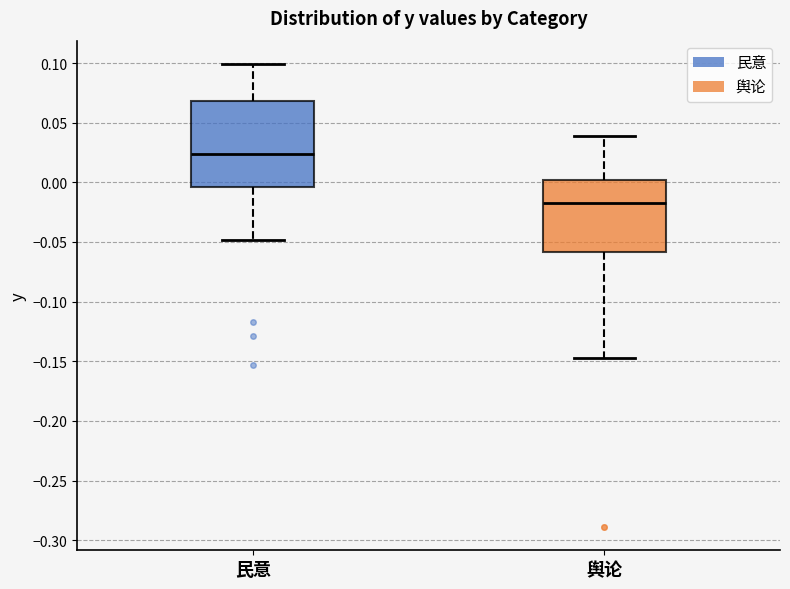

Where is the upper edge of the box for 民意 on the y-axis? The values are not printed on the chart, so give them approximately, as read against the axis.

0.070